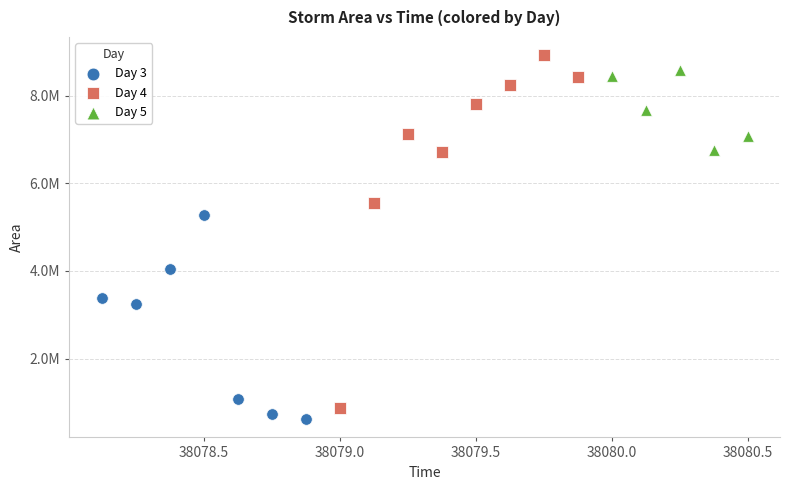

Which series contains the highest Y value?

Day 4